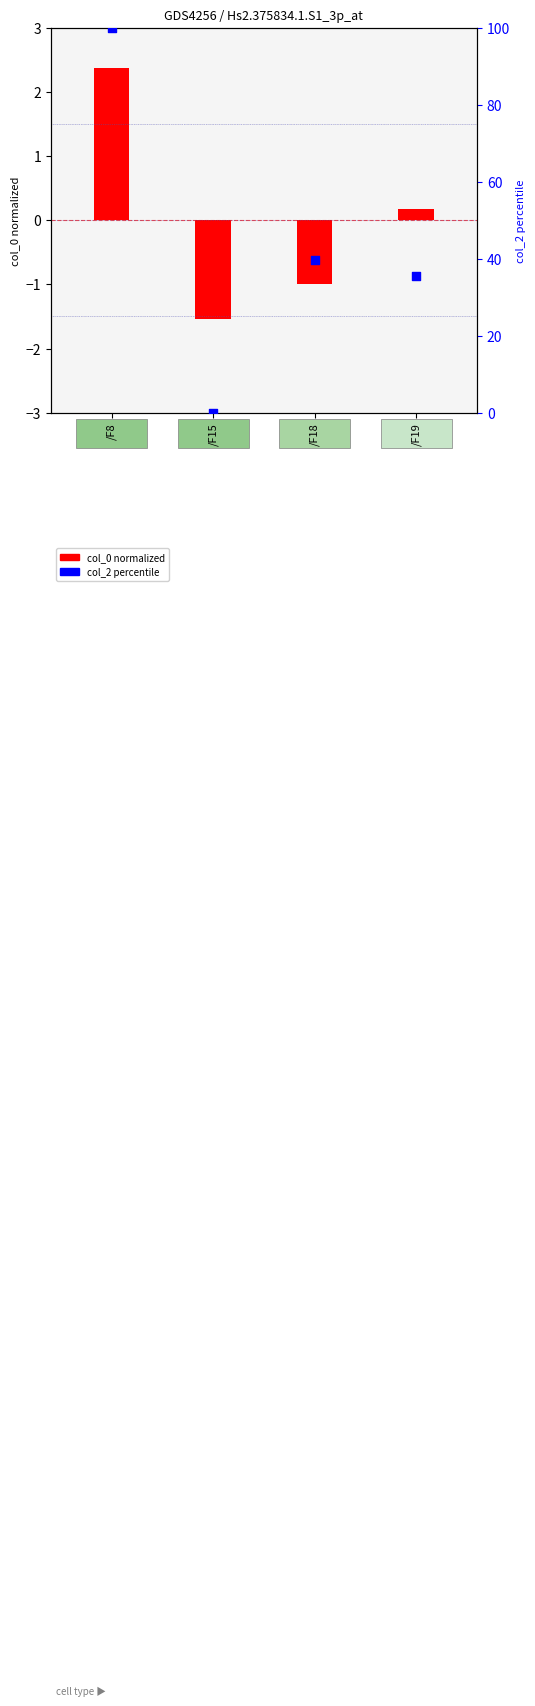

Which series reaches the minimum Y coordinate?

col_0 (normalized)